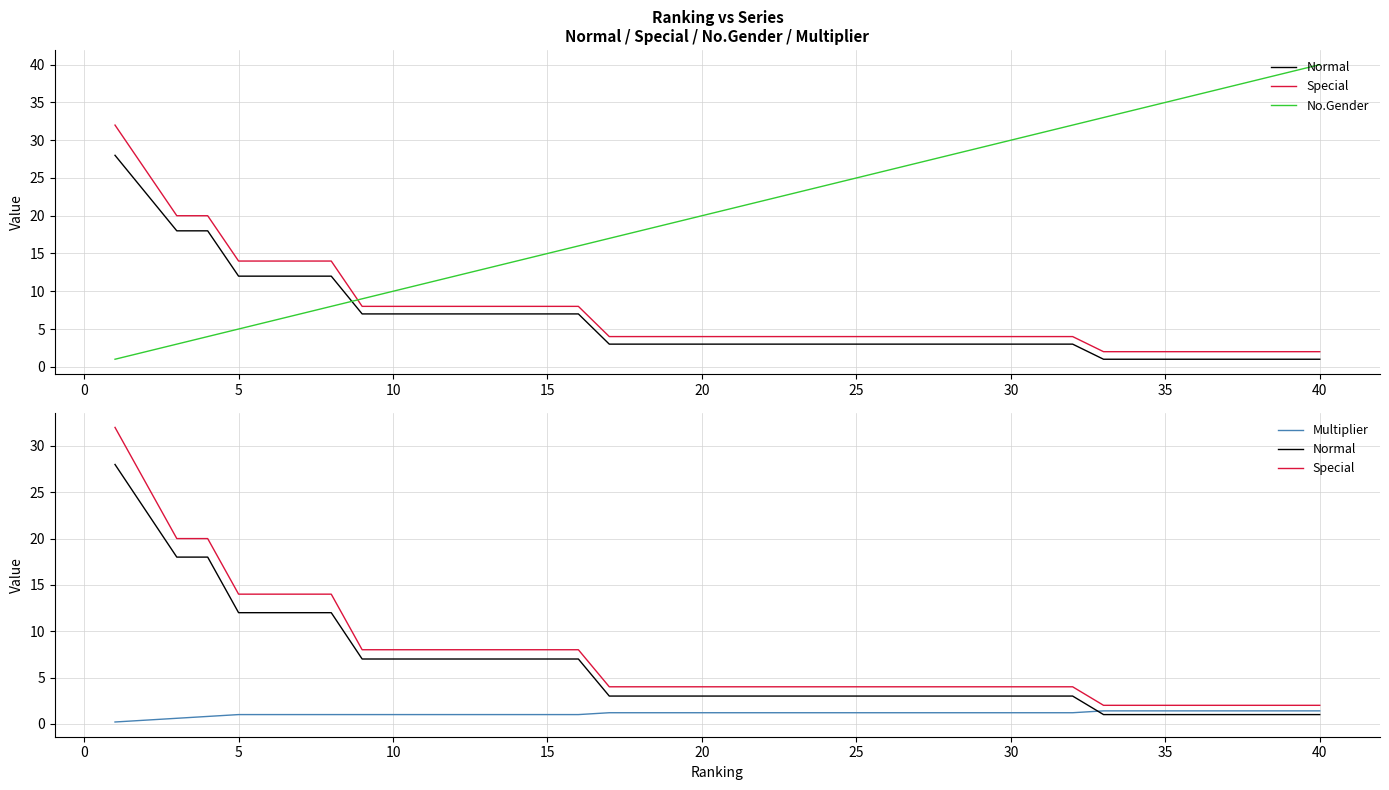

What are all the series names shown in the legend?

Normal, Special, No.Gender, Multiplier